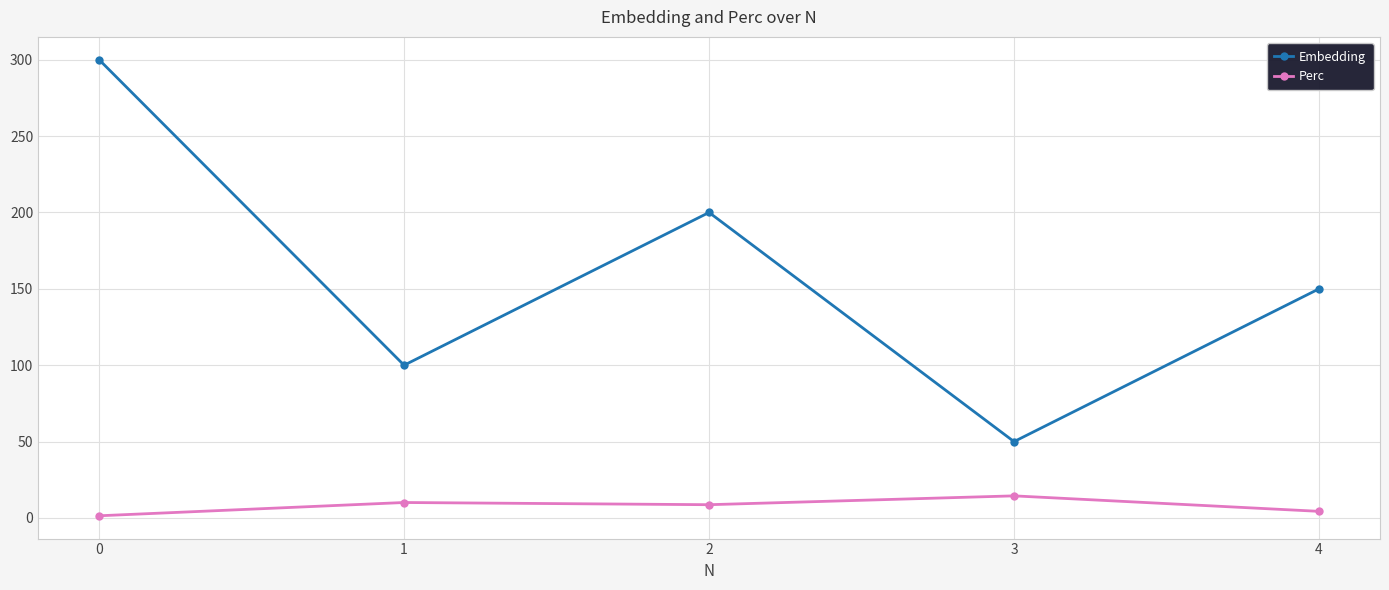

Between 1 and 2, which series saw the biggest shift?

Embedding